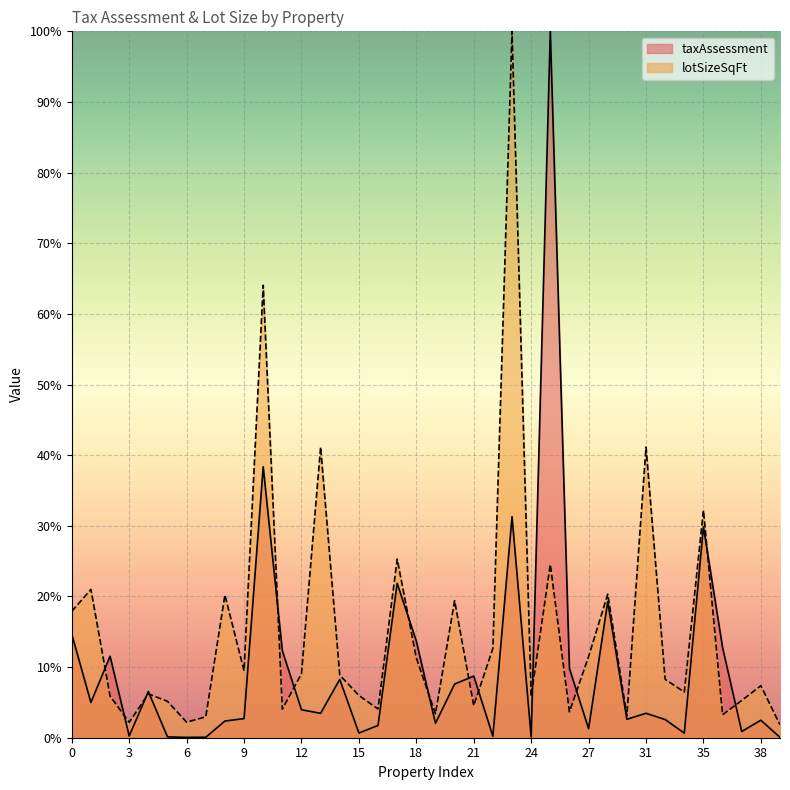

Reading right to left, list all the values displayed in this chart.

taxAssessment: 0.0	2.5	0.9	12.8	29.9	0.6	2.6	3.5	2.6	19.3	1.3	9.8	100.0	0.1	31.3	0.2	8.7	7.6	2.0	13.7	21.9	1.7	0.7	8.3	3.5	4.0	12.3	38.4	2.7	2.4	0.1	0.0	0.1	6.5	0.2	11.5	5.0	14.7
lotSizeSqFt: 1.8	7.4	5.3	3.3	32.2	6.5	8.3	41.1	3.1	20.3	11.5	3.7	24.5	5.9	100.0	12.6	4.5	19.4	3.4	11.3	25.3	4.1	6.0	8.9	41.1	9.1	4.0	64.1	9.5	20.2	3.0	2.2	5.2	6.2	2.2	5.9	21.0	17.9